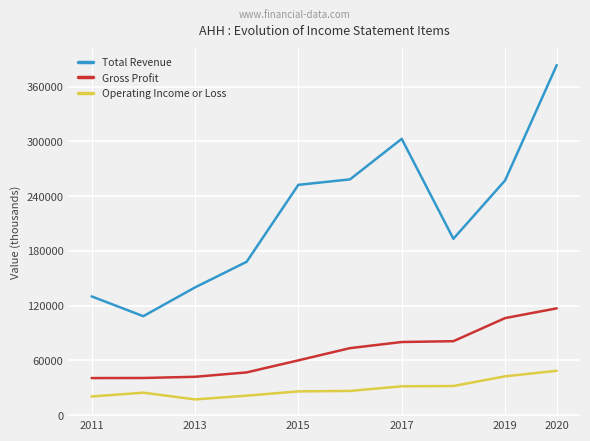

What is the minimum value shown in the chart?

17300